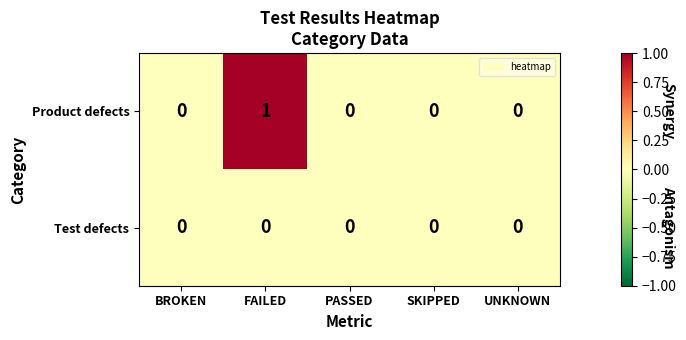

The Product defects series shows 1 at SKIPPED. True or false?

False